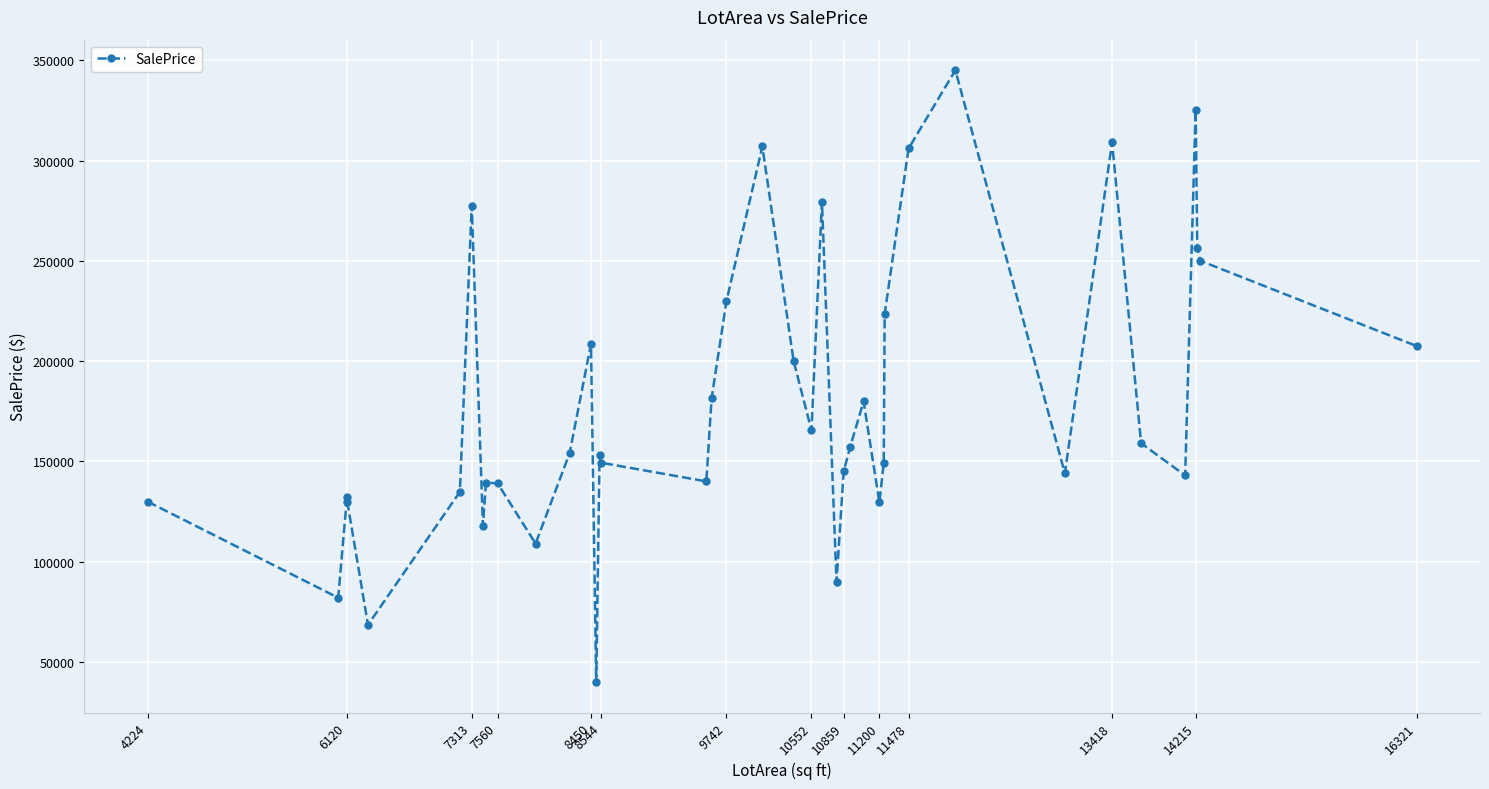

How many data points are above 154000?

19